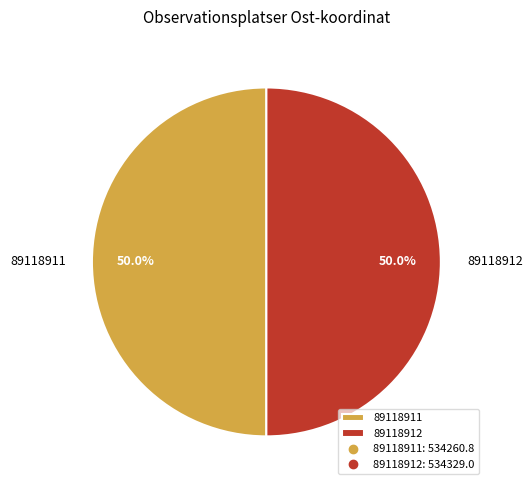

How much of the chart is everything except 89118911?

50.0%